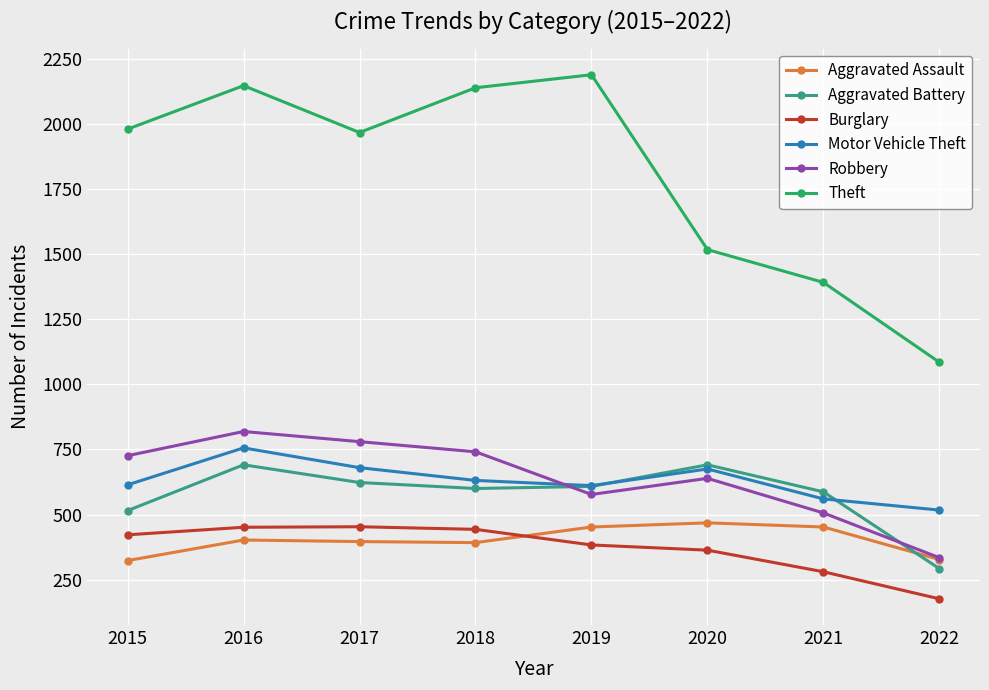

Is this an area chart (filled region under the line)?

No